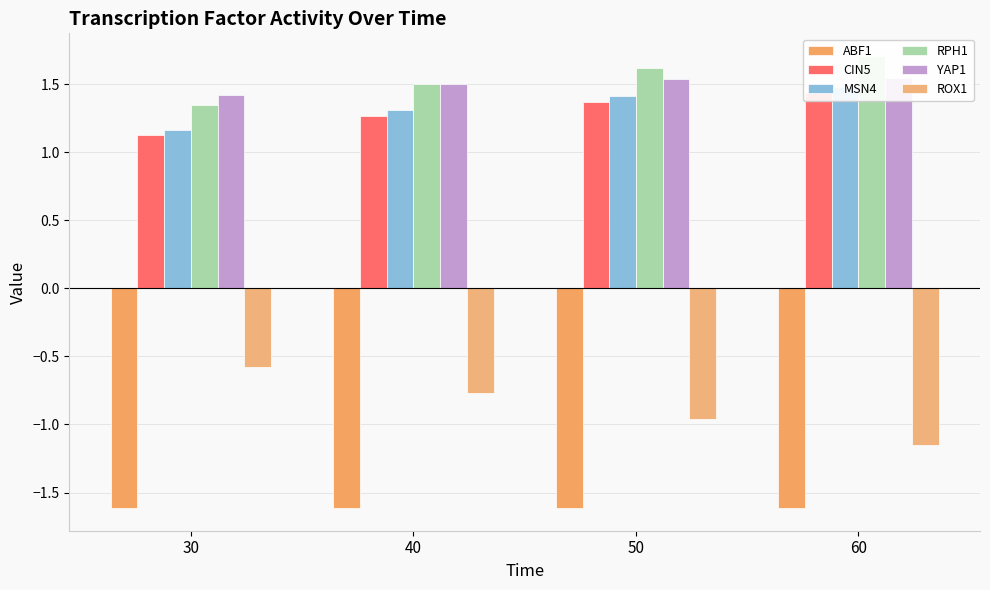

What is the difference between the maximum and minimum values in the YAP1 series?

0.1